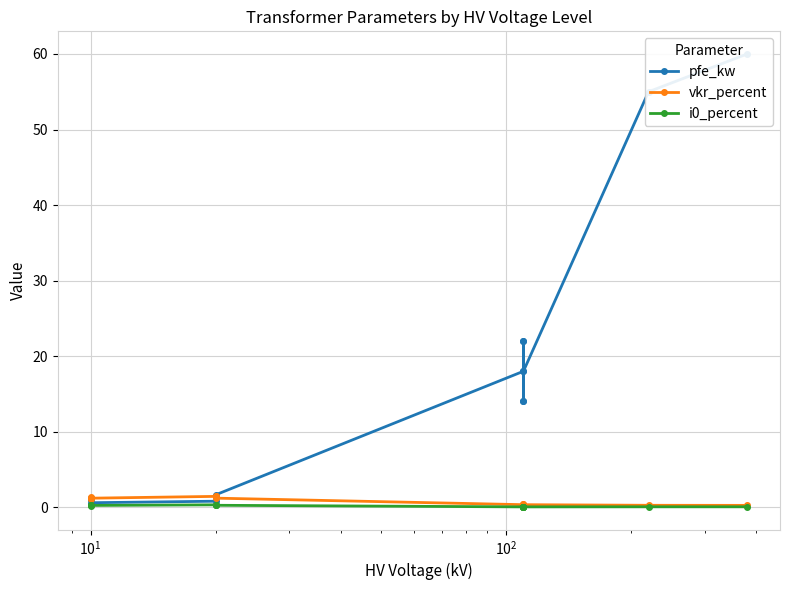

How many series are shown in this chart?

3